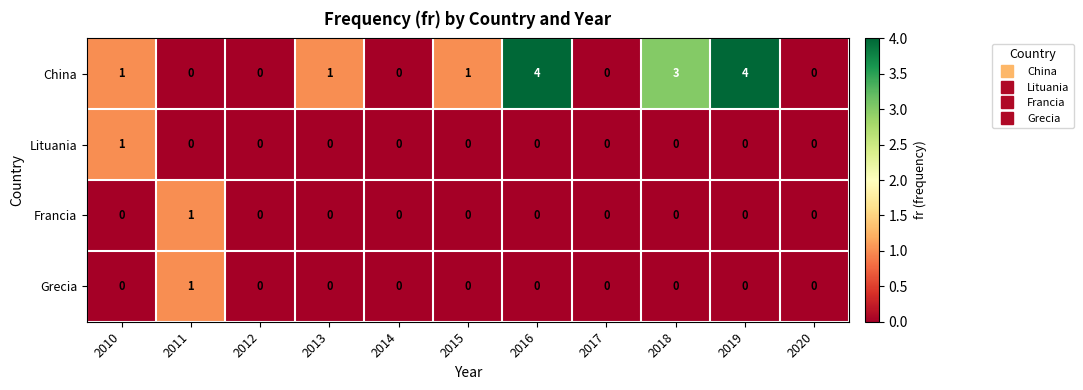

Is the value of Francia at 2020 greater than the value of China at 2019?

No